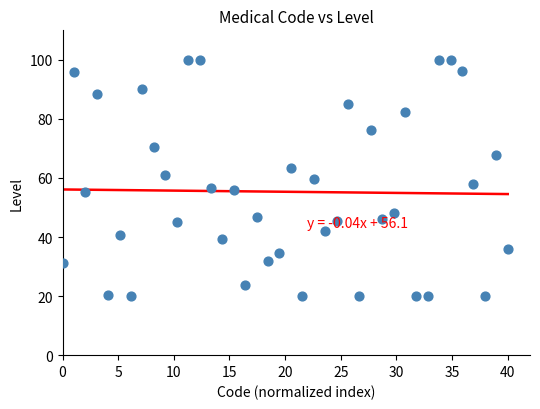

What is the range of X values (max minus min)?

40.0